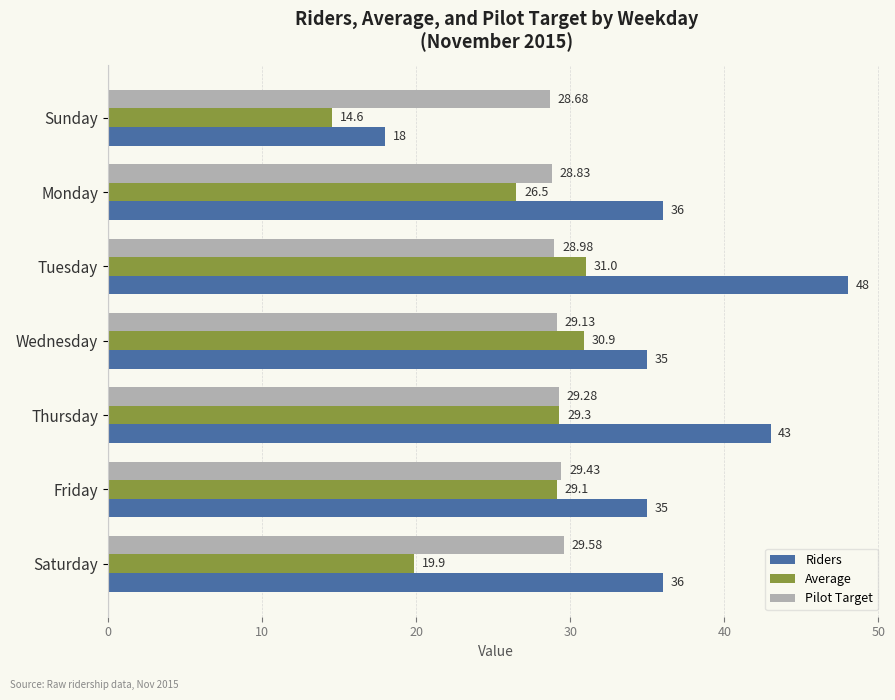

How many data points in Pilot Target are above 29?

4